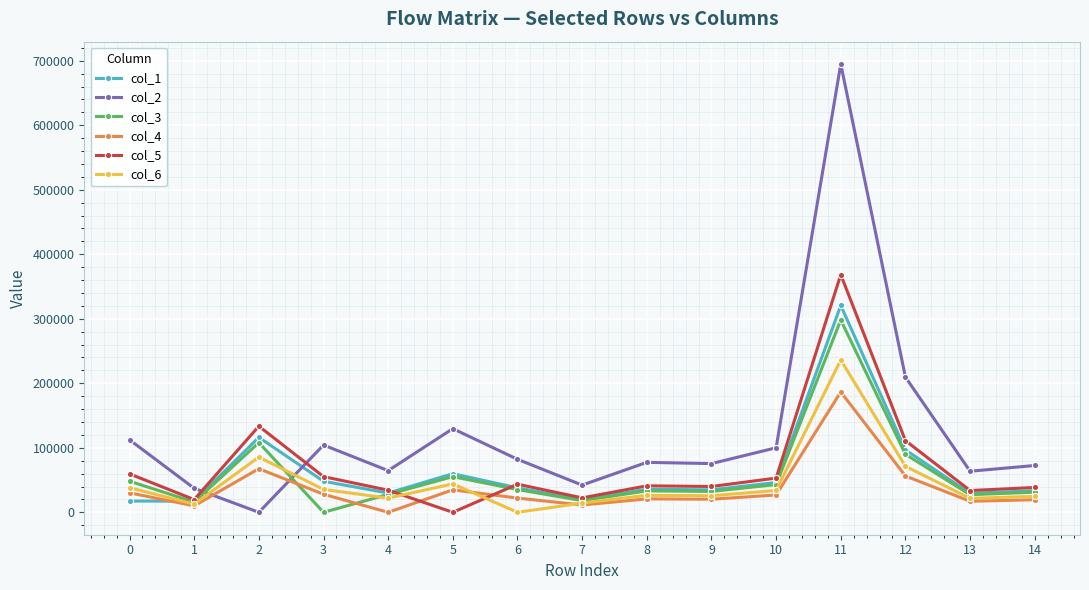

Which series has the widest spread of values?

col_2